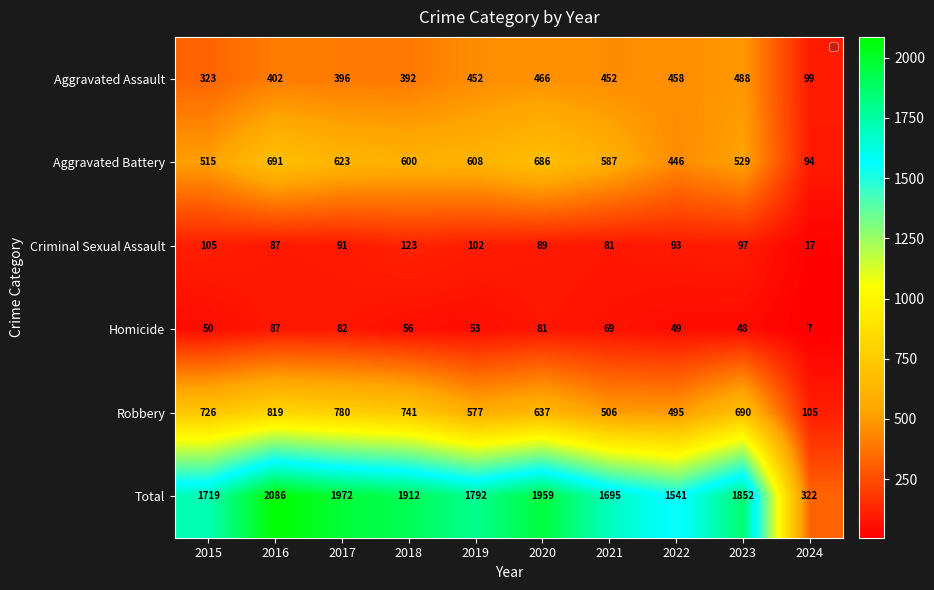

True or false: Aggravated Battery has a value of 686 at 2020.

True